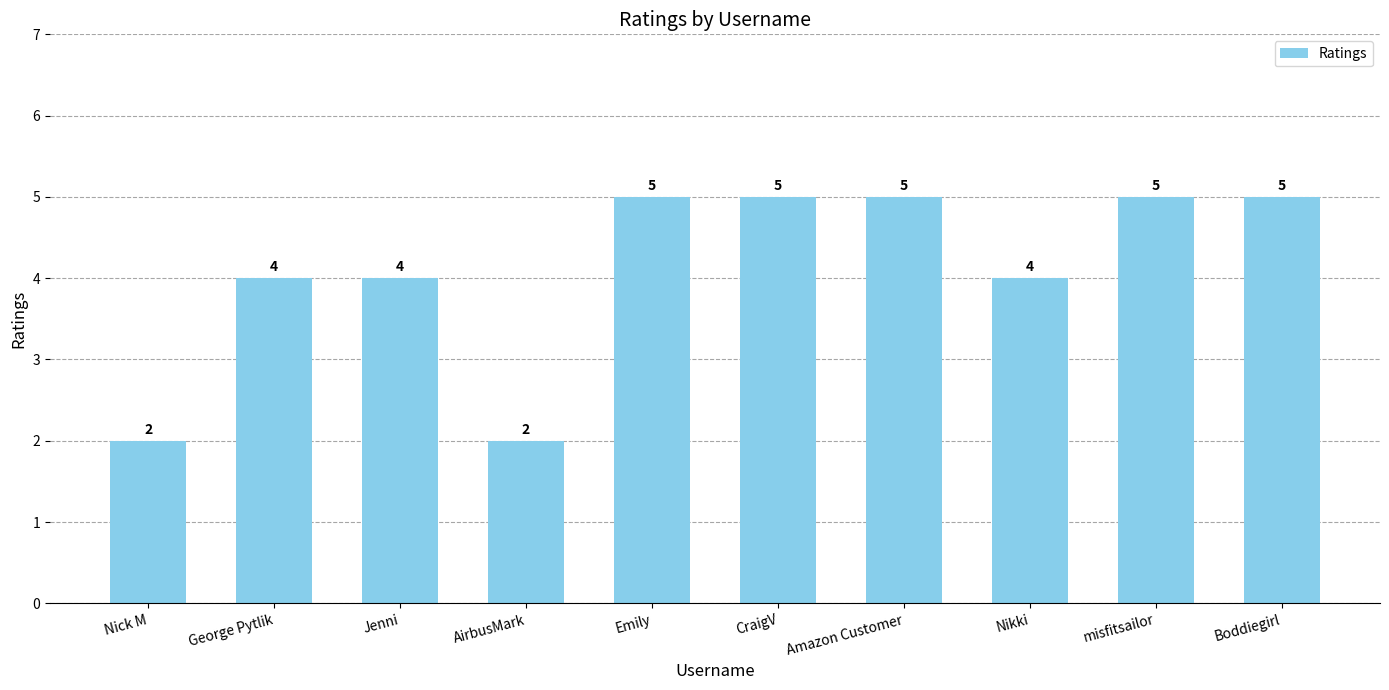

Count the values in the range 4 to 5.

8